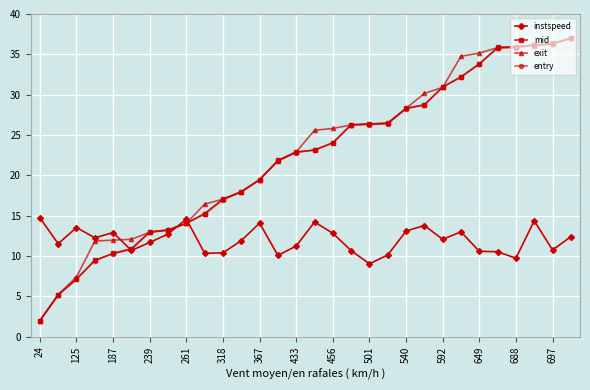

What is the lowest value of the mid series?

2.0